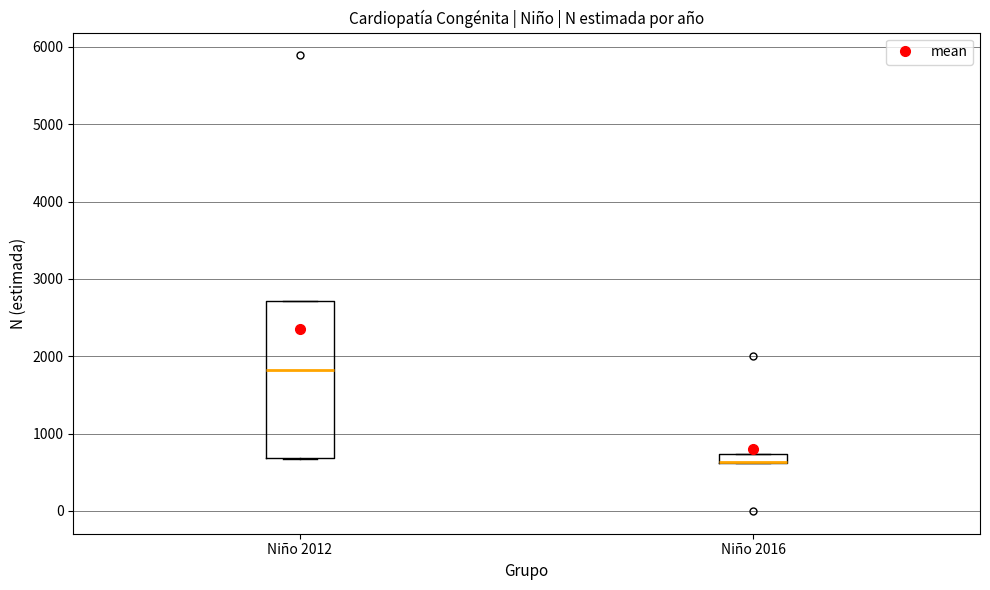

Which box is the tallest, from its lower edge to its upper edge?

Niño 2012